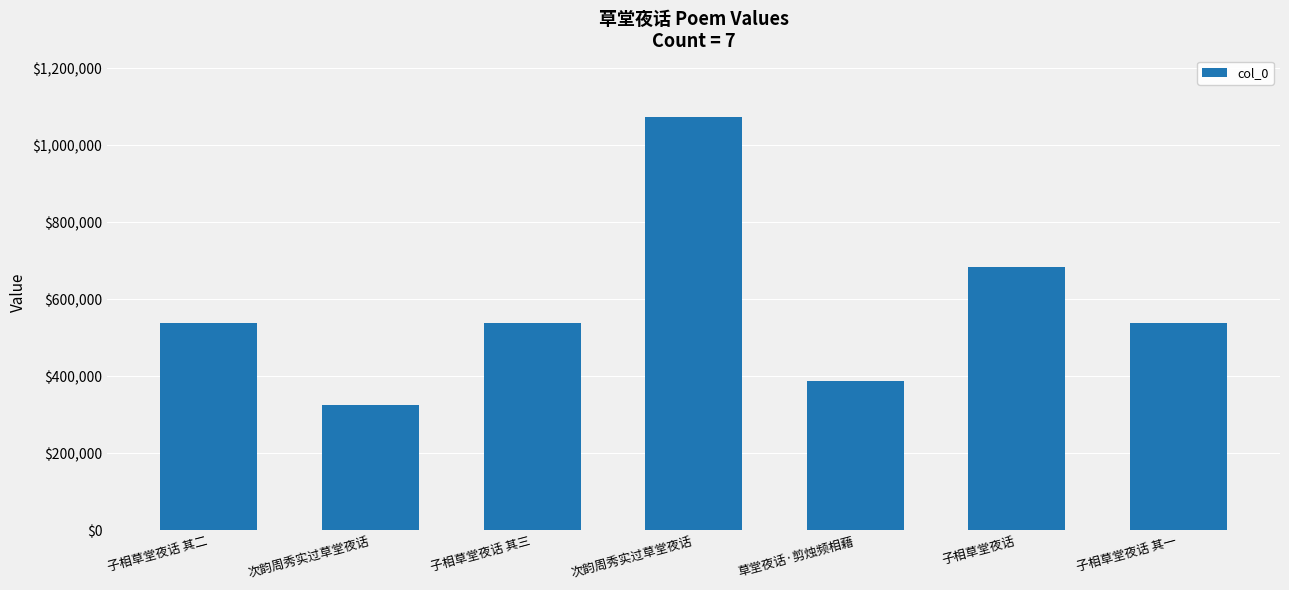

Count the number of data series in this chart.

1